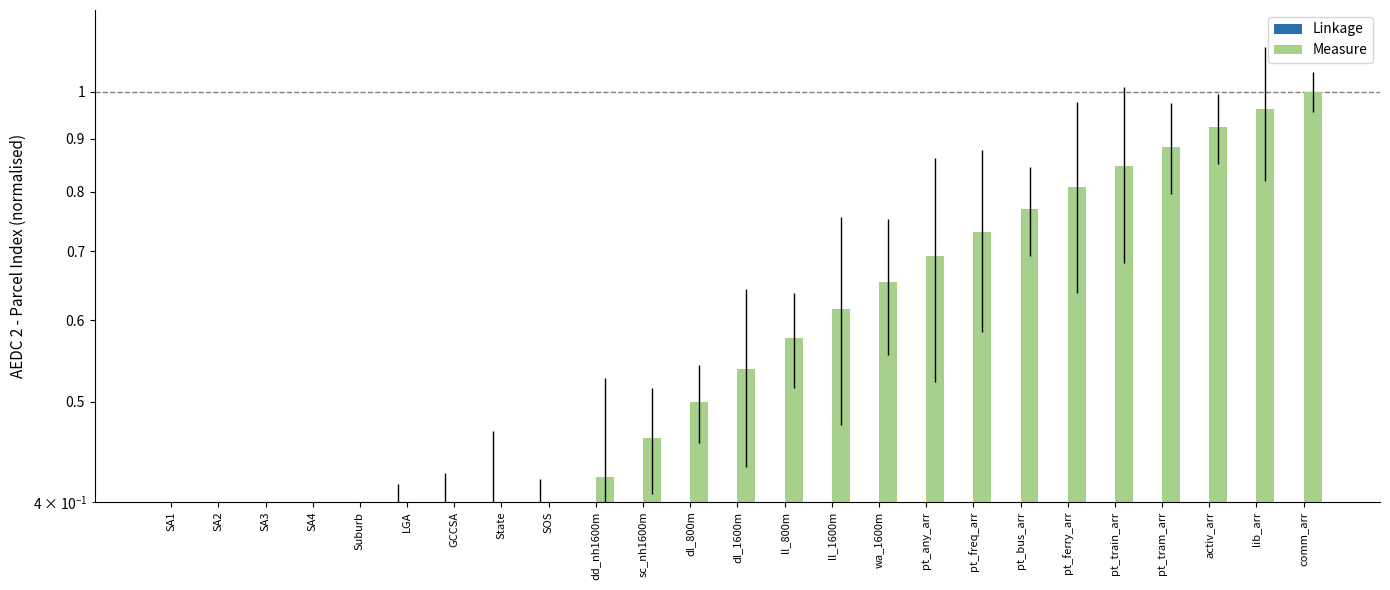

List the series in order of their peak value, lowest first.

Linkage, Measure